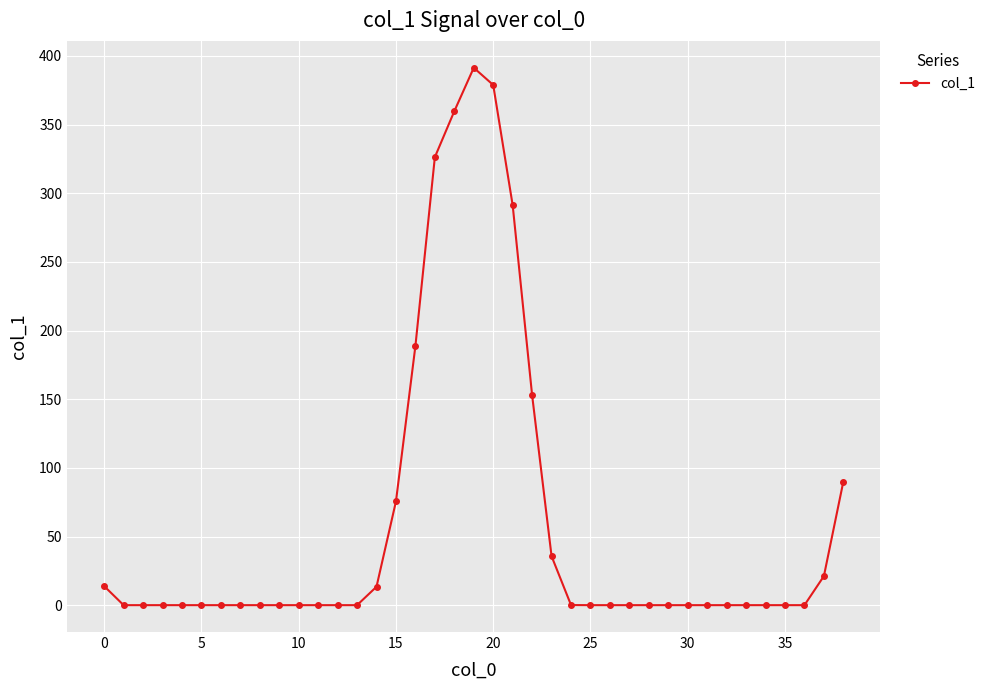

What is the greatest value displayed?

391.4